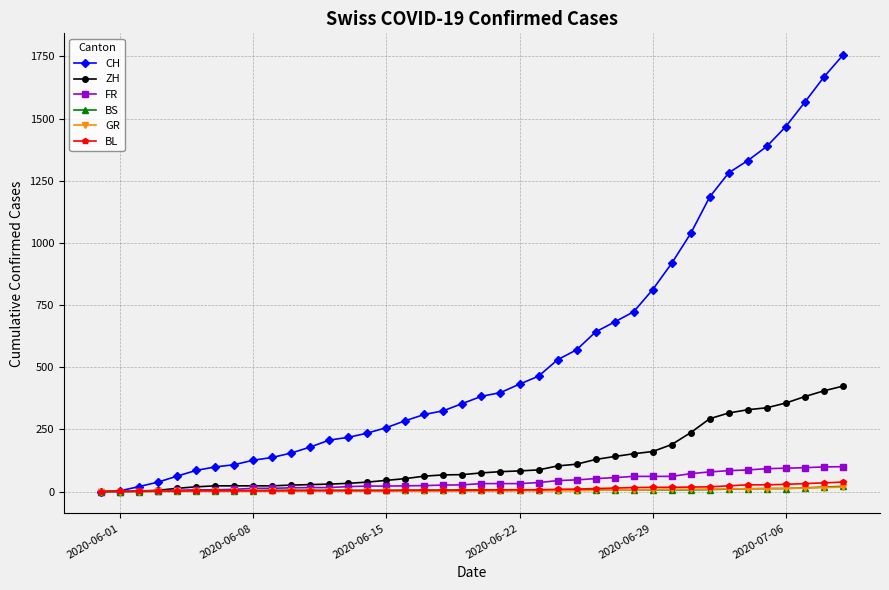

Does the chart display data point markers on the line(s)?

Yes